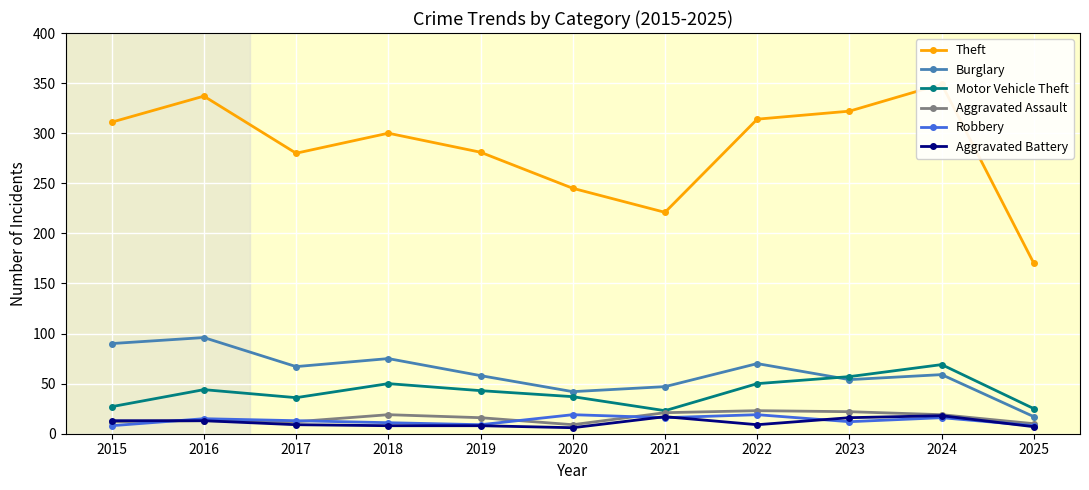

What are all the series names shown in the legend?

Theft, Burglary, Motor Vehicle Theft, Aggravated Assault, Robbery, Aggravated Battery